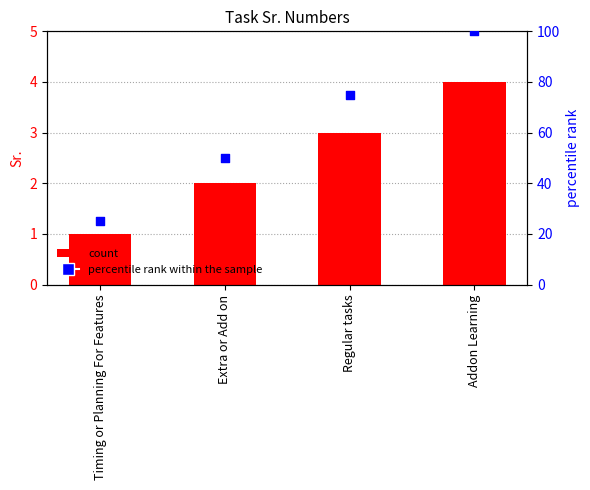

Which series has the largest total across all categories?

percentile rank within the sample